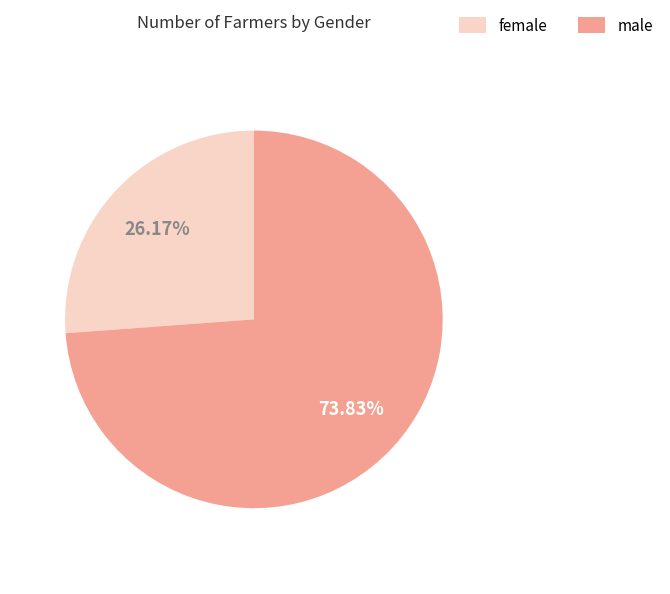

What percentage is NOT represented by male?

26.2%